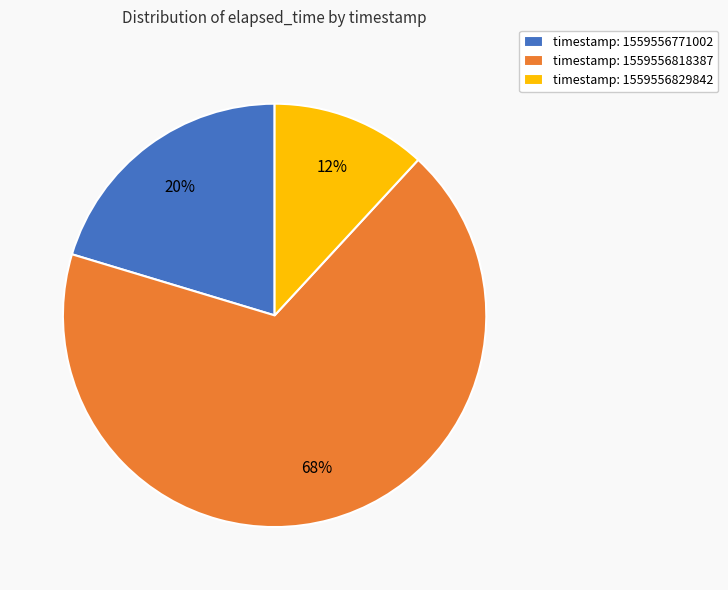

To the nearest percent, what portion does timestamp: 1559556771002 represent?

20%